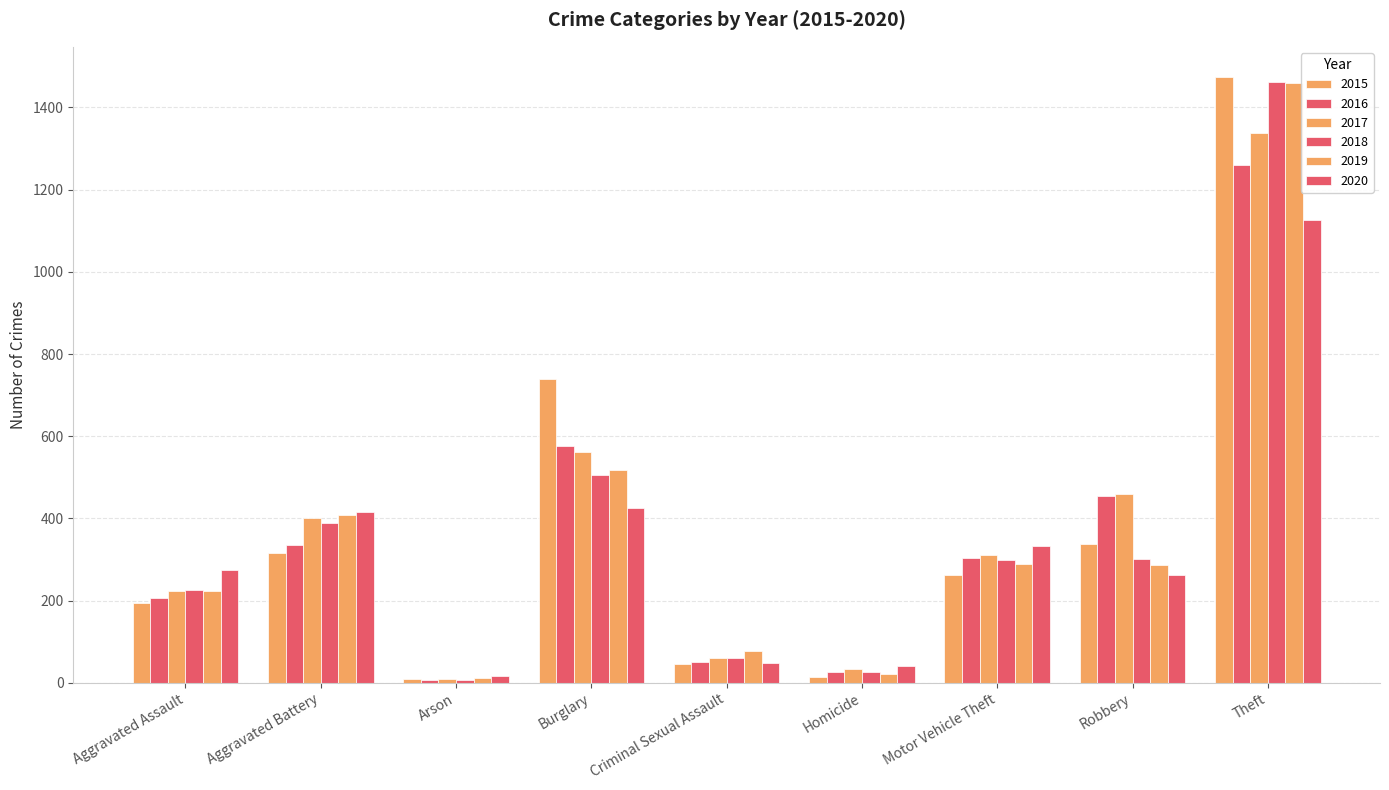

What is the spread (max minus min) of values at Motor Vehicle Theft?

70